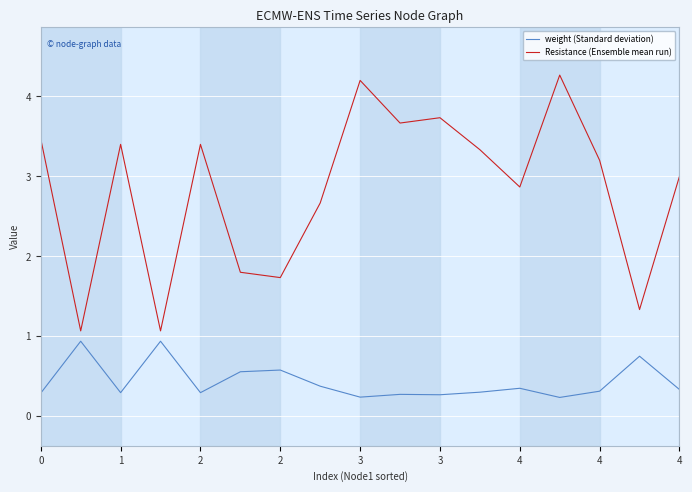

Count the number of categories in the chart.

17